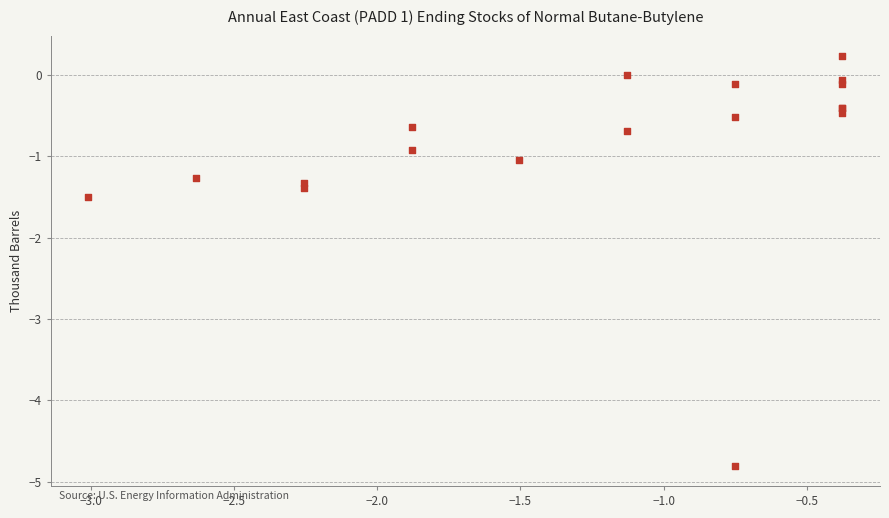

What Y value in the scatter plot is closest to -2?

-1.5